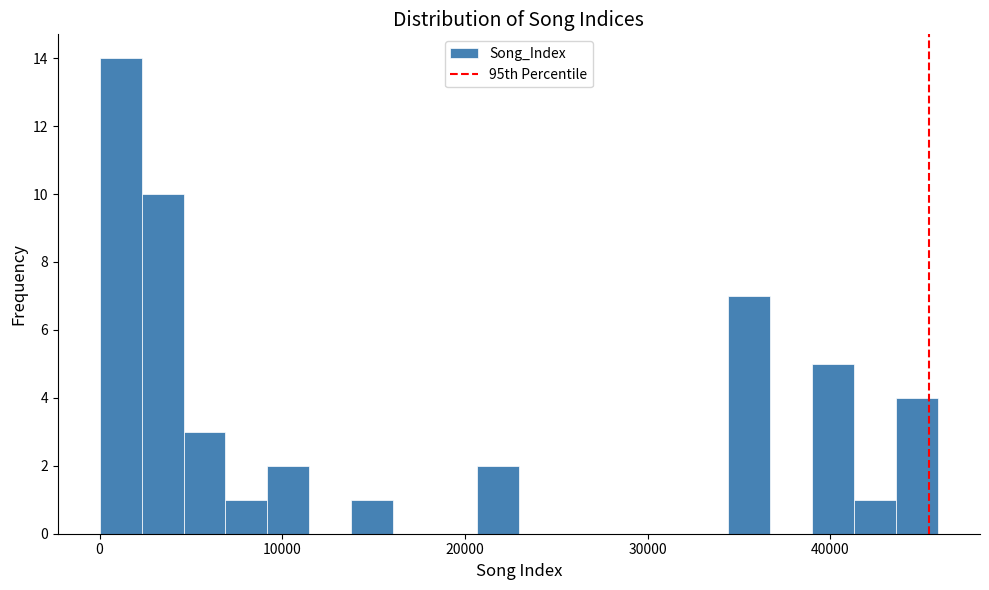

Read against the x-axis, roughly where is the centre of the tallest bar?

1000